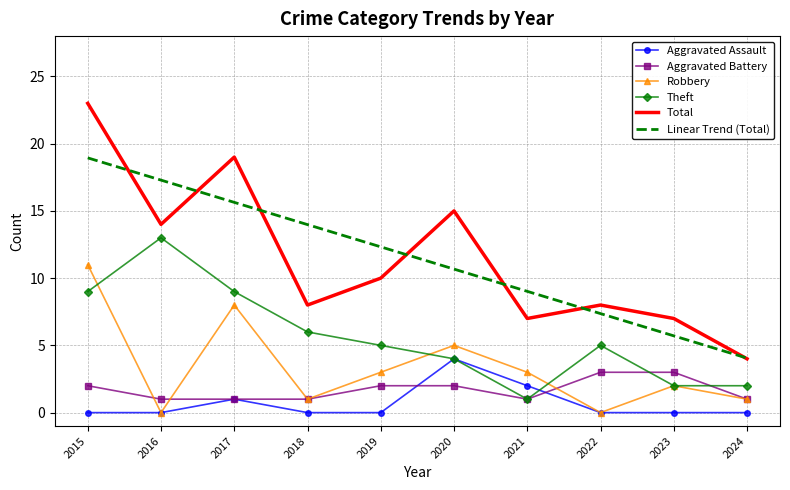

The Theft series shows 5.0 at 2022. True or false?

True